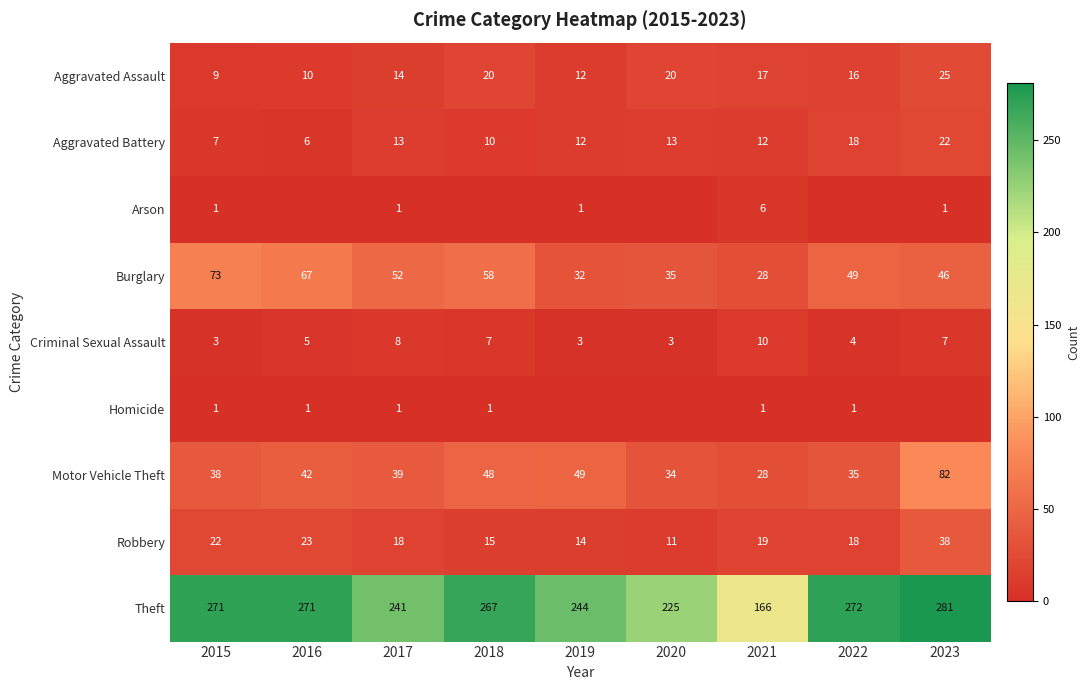

What is the difference between the second highest and second lowest values in the Theft series?

47